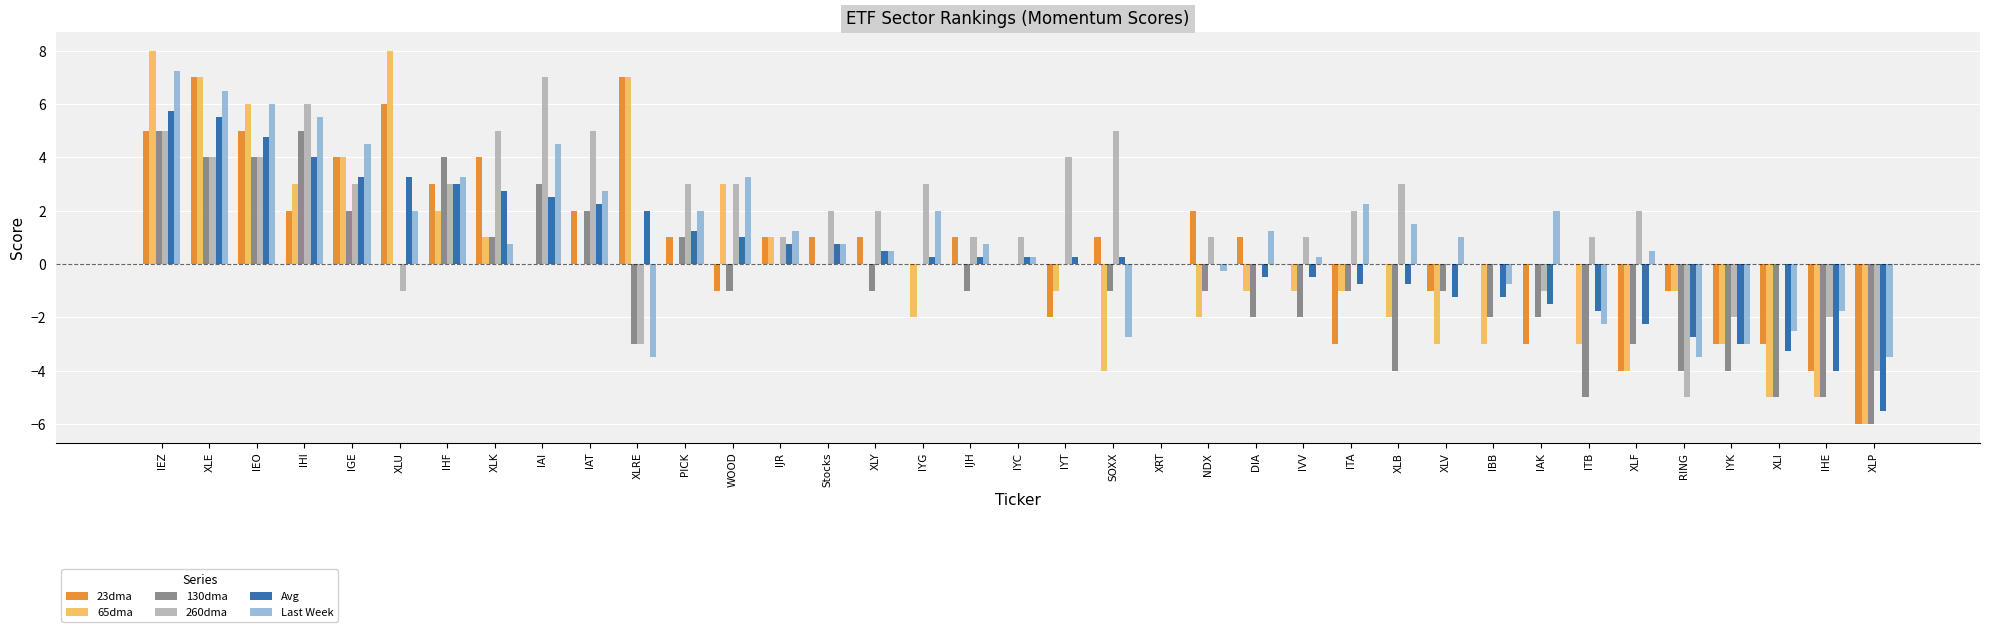

At which category is the sum across all series the highest?

IEZ